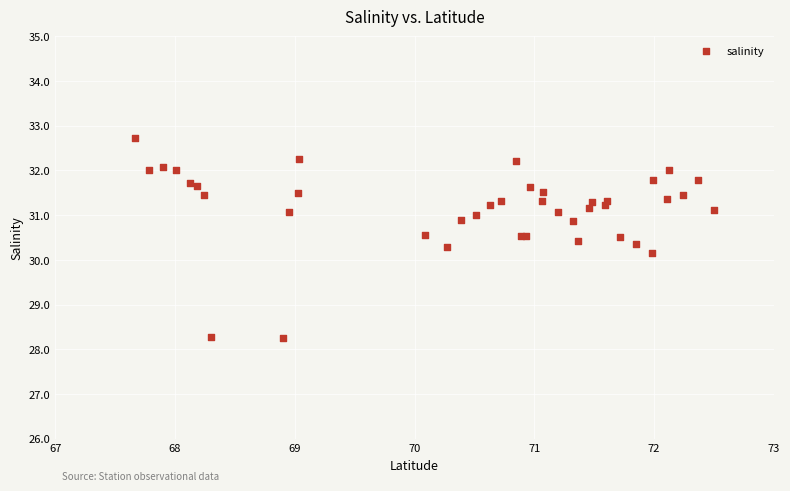

What Y value in the scatter plot is closest to 30?

30.2